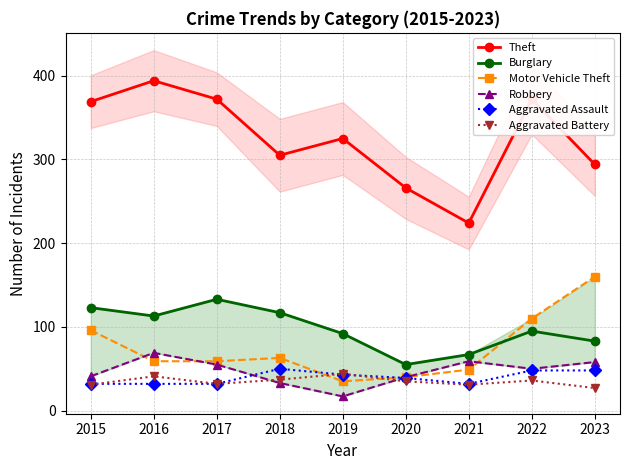

Is it true that Robbery equals 40 at 2020?

True